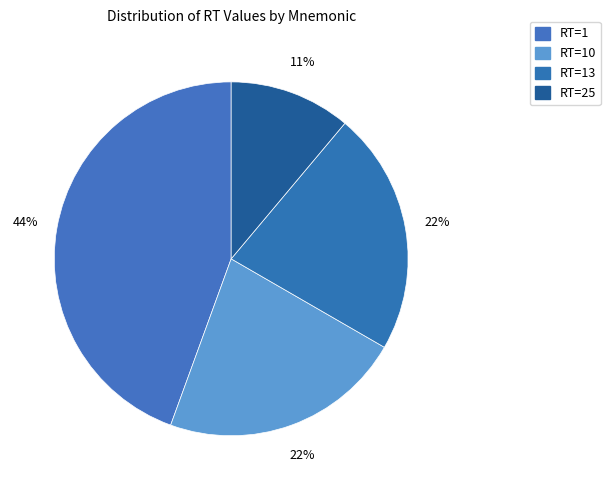

Count the number of slices in the pie.

4